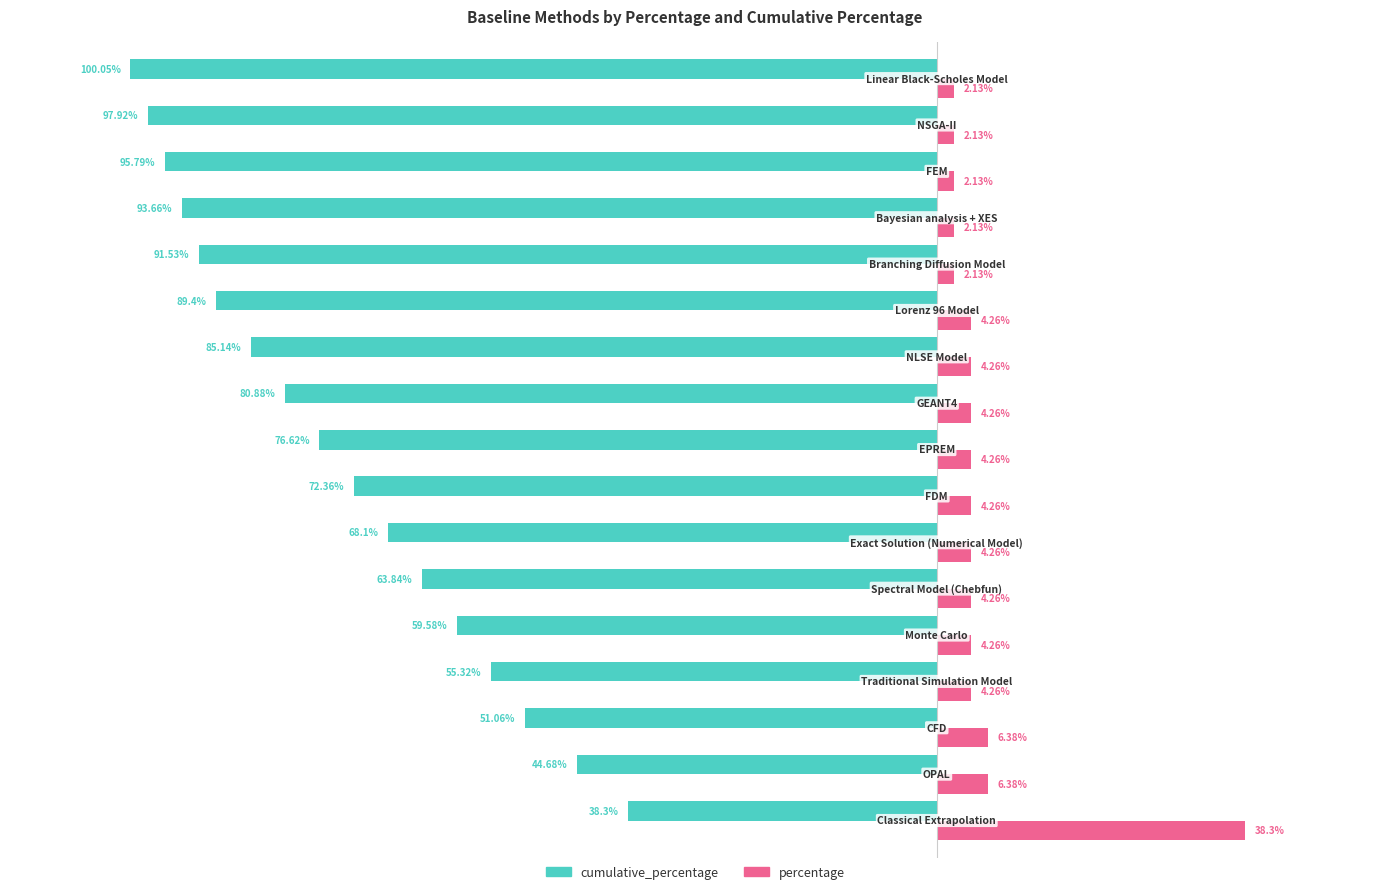

Which series has the widest spread of values?

cumulative_percentage